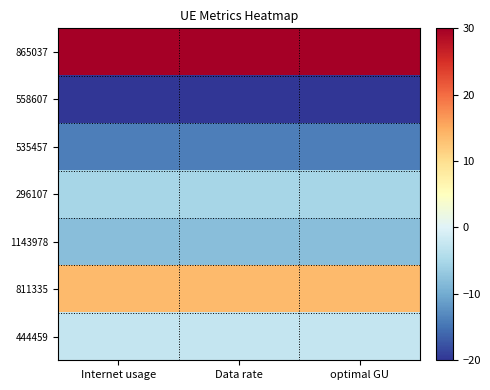

Count the number of data series in this chart.

7